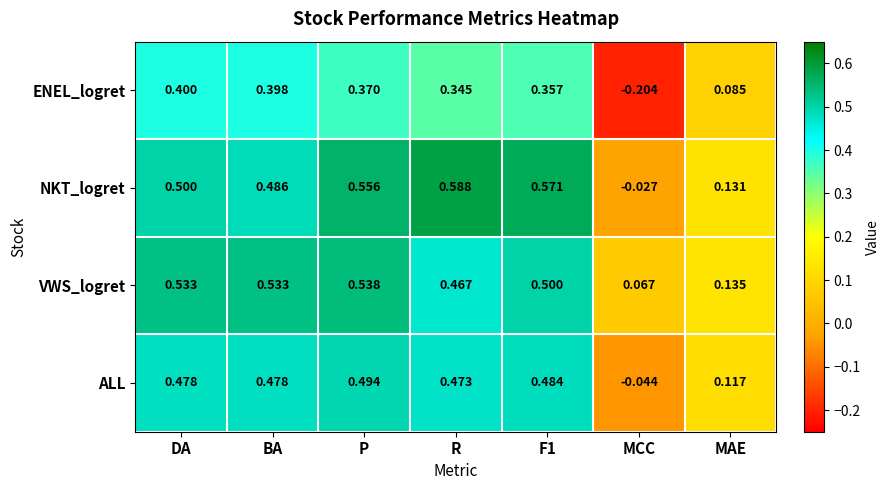

How many categories are shown in the chart?

7